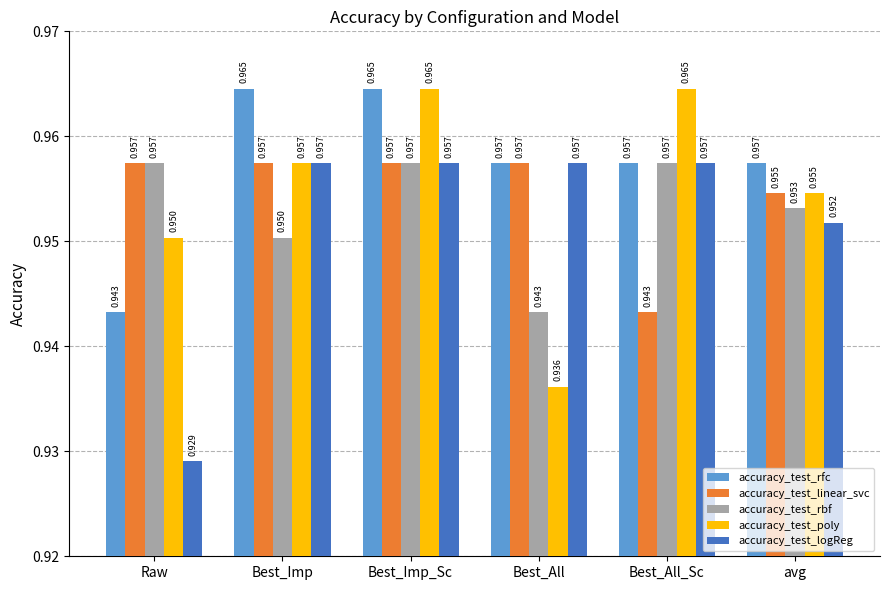

At which category is the sum across all series the highest?

Best_Imp_Sc